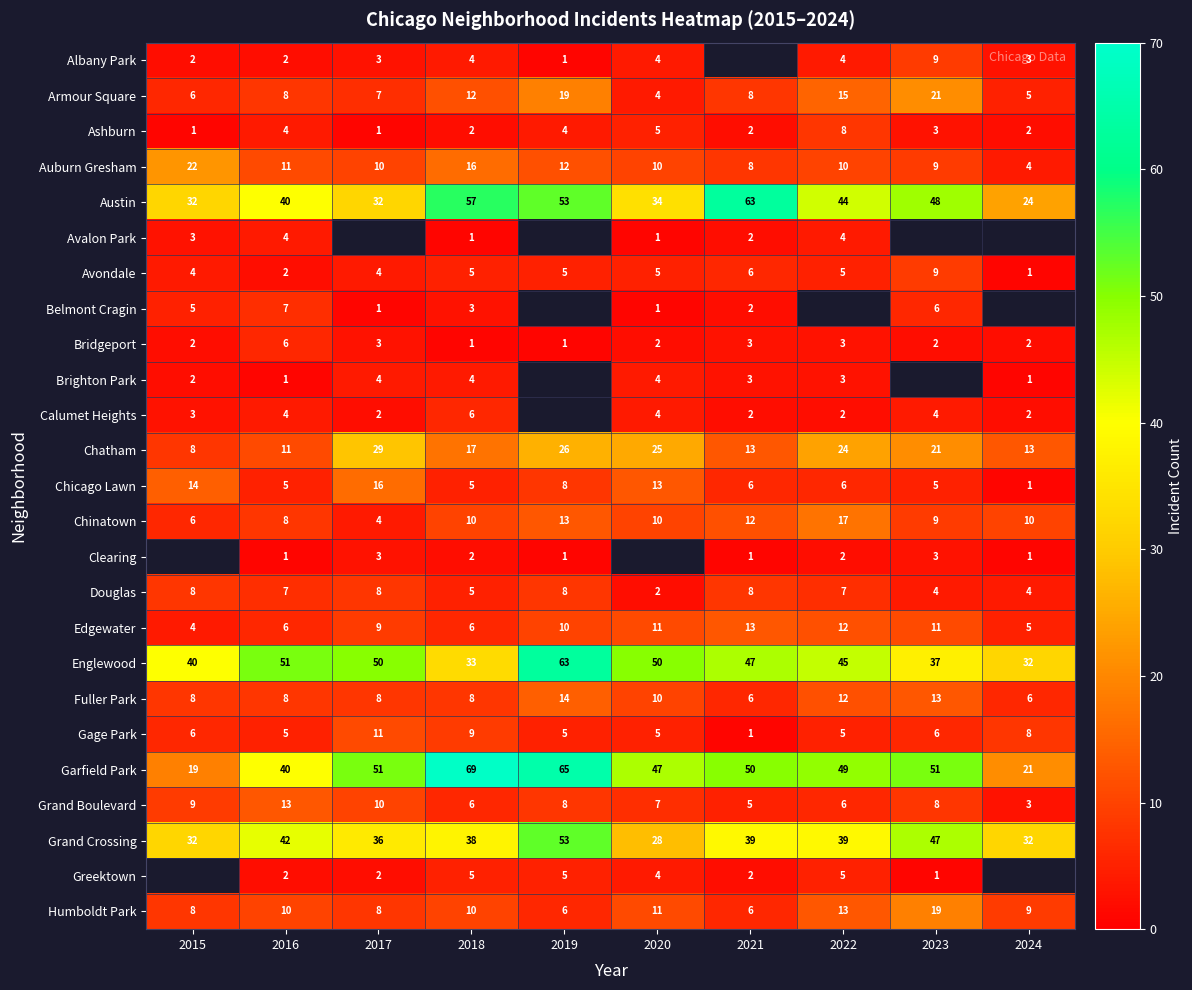

The Bridgeport series shows 4 at 2021. True or false?

False